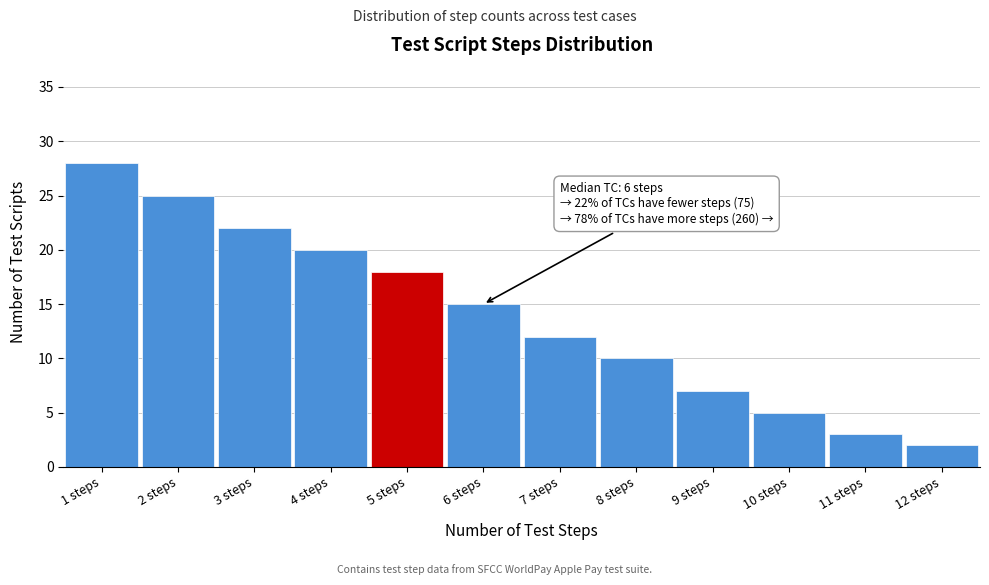

Reading left to right, what are all the values shown in this chart?

28	25	22	20	18	15	12	10	7	5	3	2